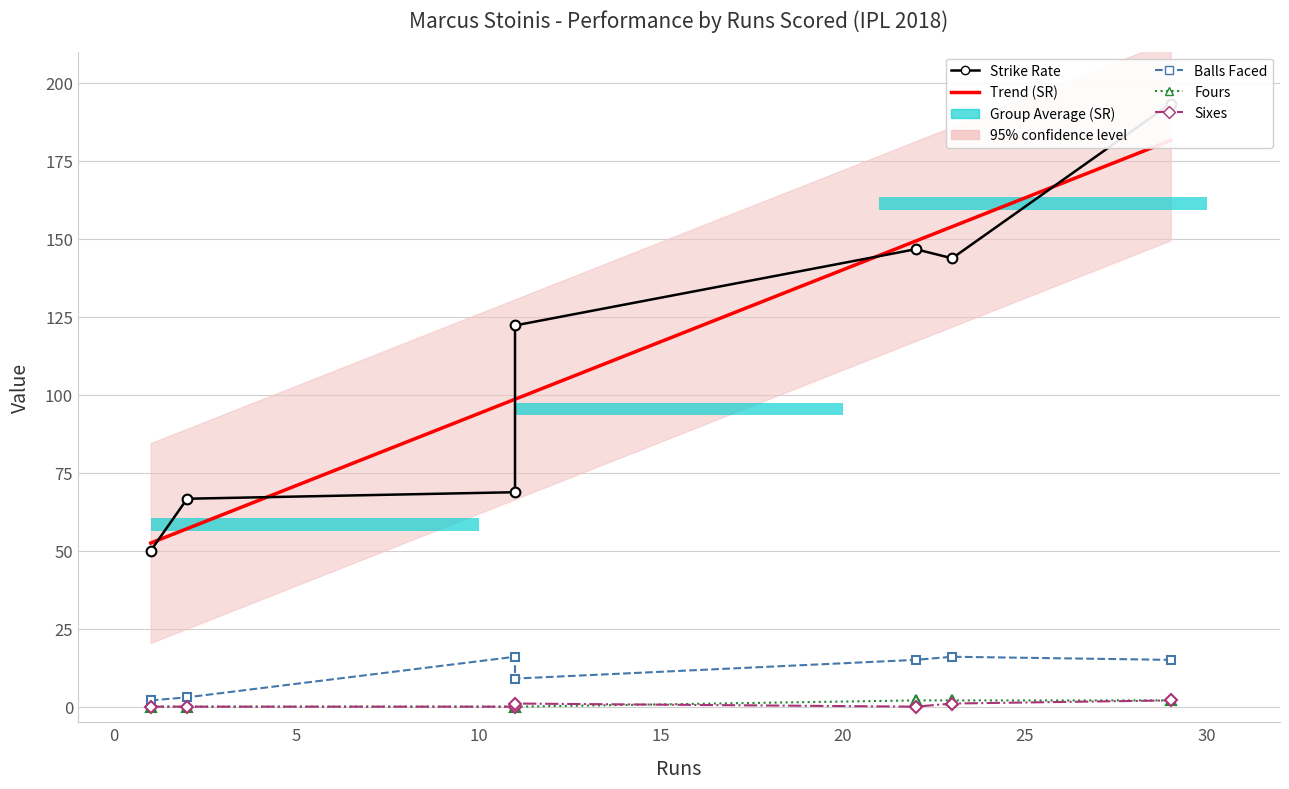

What value does the sr series have at 11?

122.2